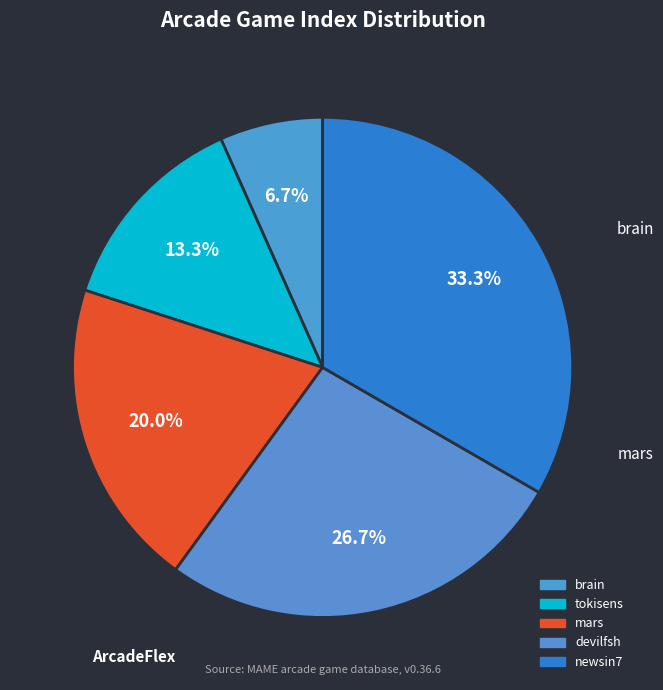

To the nearest percent, what is the combined percentage of brain and newsin7?

40%